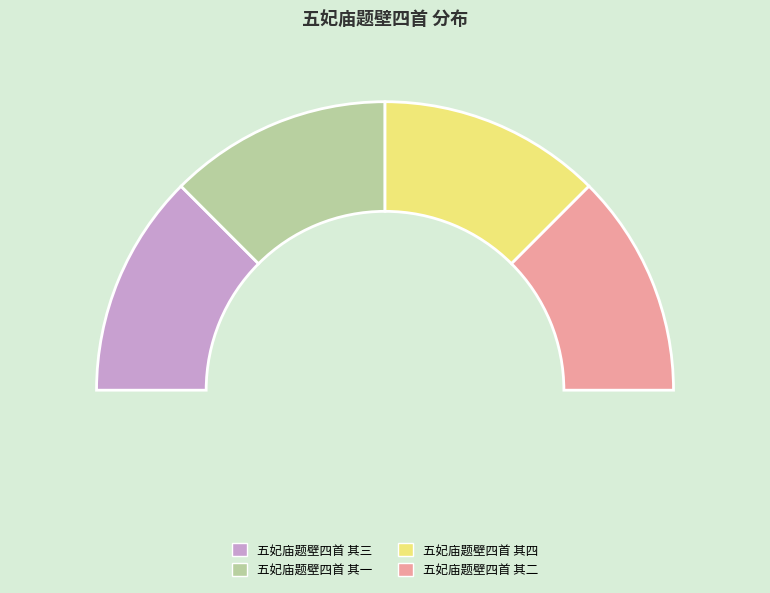

The 五妃庙题壁四首 其三 slice represents 37% of the pie. True or false?

False